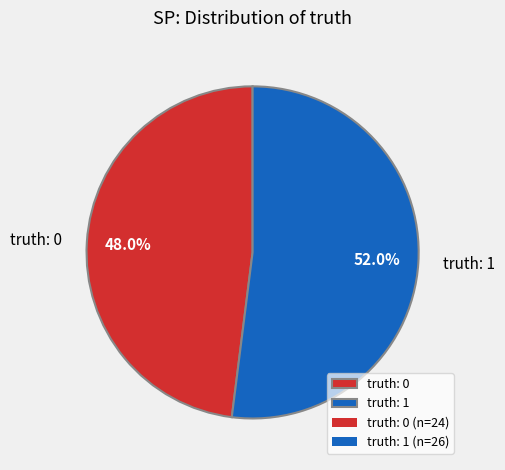

What portion of the pie excludes truth: 1?

48.0%